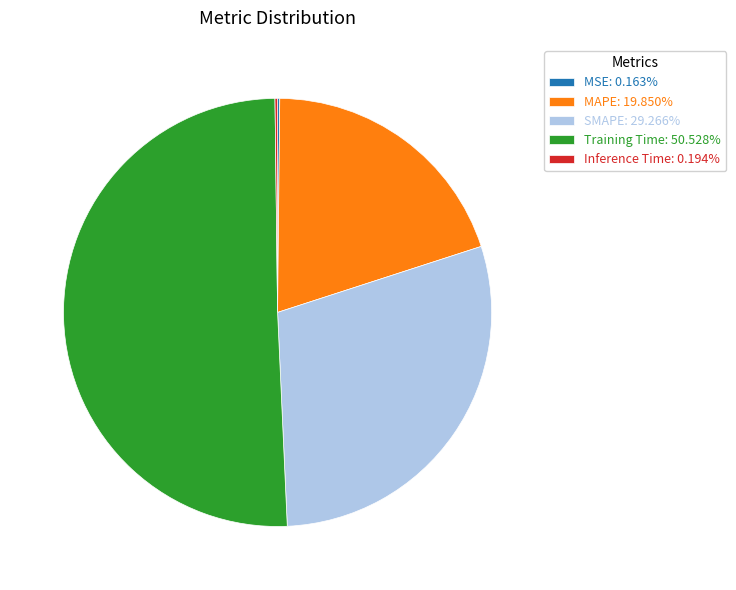

Is there a majority slice in this chart?

Yes